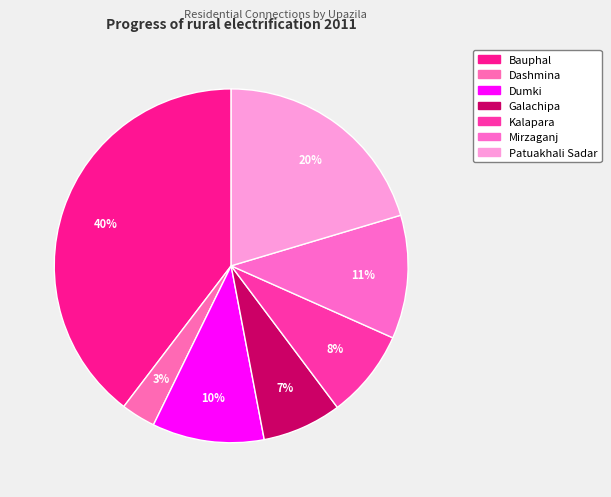

What percentage is the Dumki slice, to the nearest percent?

10%